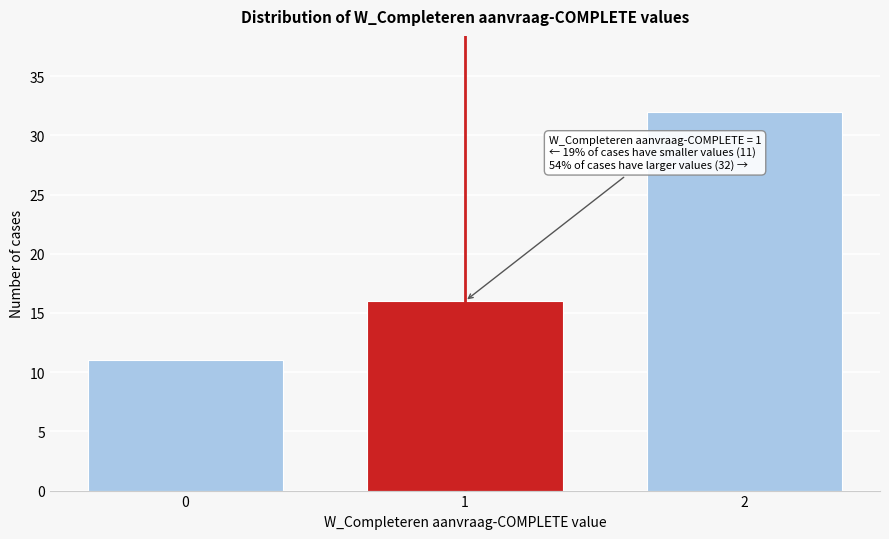

Reading right to left, what are all the values shown in this chart?

2=32	1=16	0=11